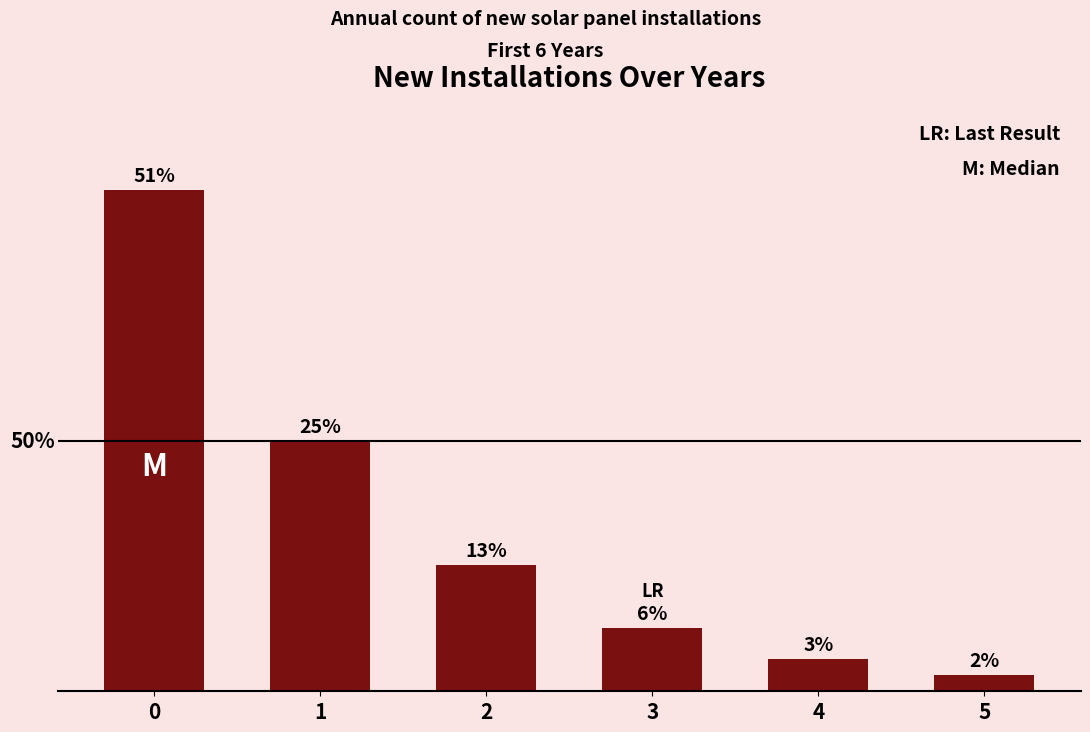

Rank the categories by value from lowest to highest.

5, 4, 3, 2, 1, 0